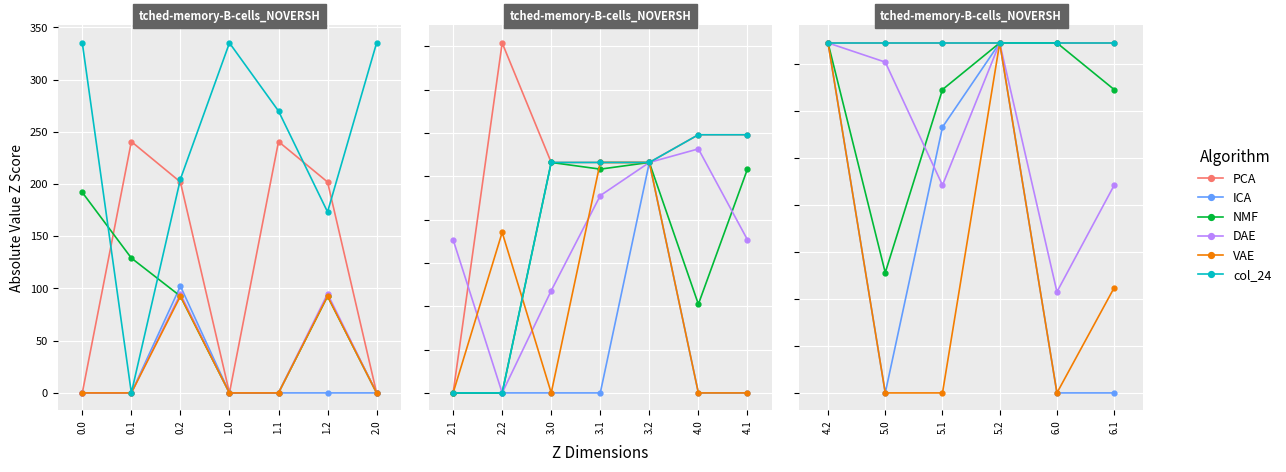

Which series has the widest spread of values?

ICA